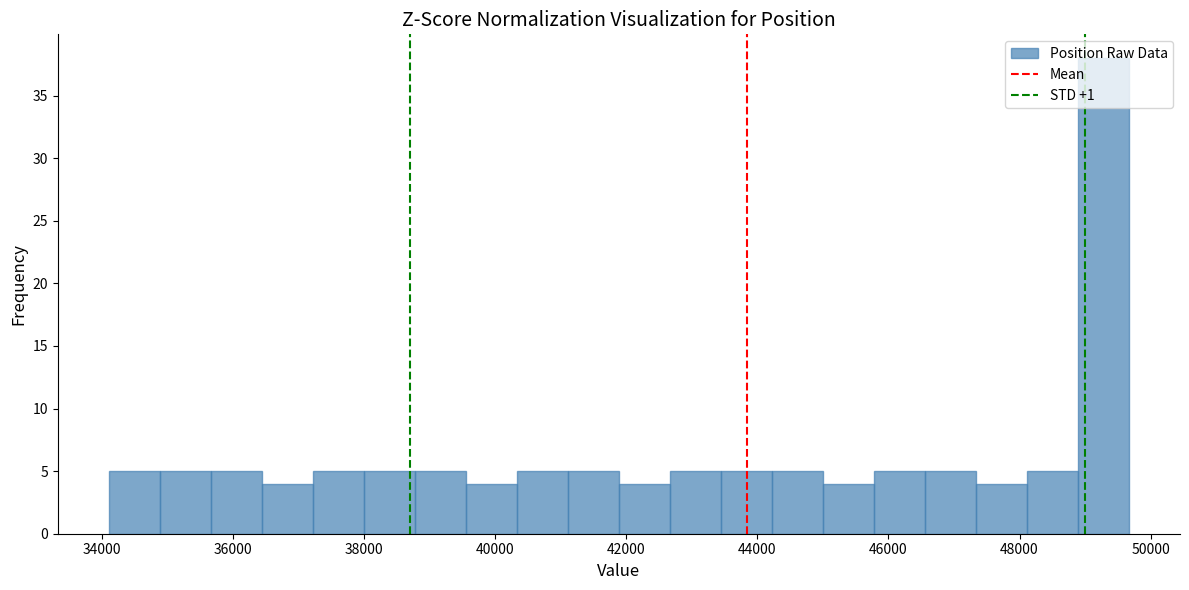

Read against the x-axis, roughly where is the centre of the tallest bar?

49200